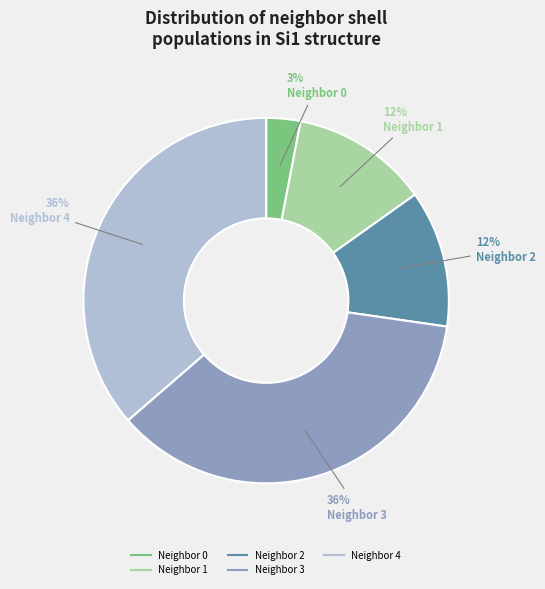

Between Neighbor 0 and Neighbor 3, which is larger?

Neighbor 3